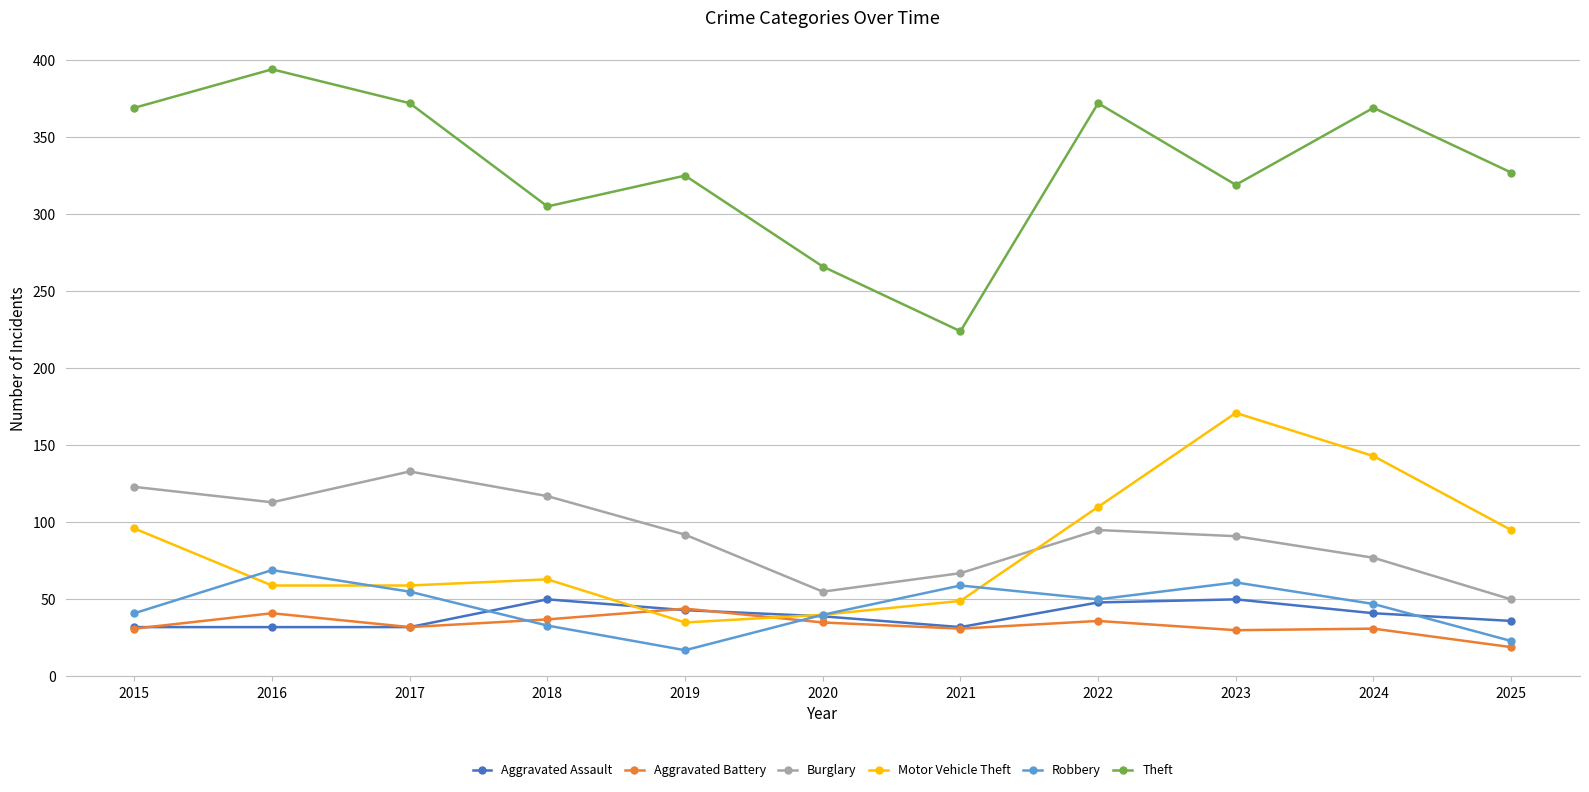

What is the sum of all Motor Vehicle Theft values?

920